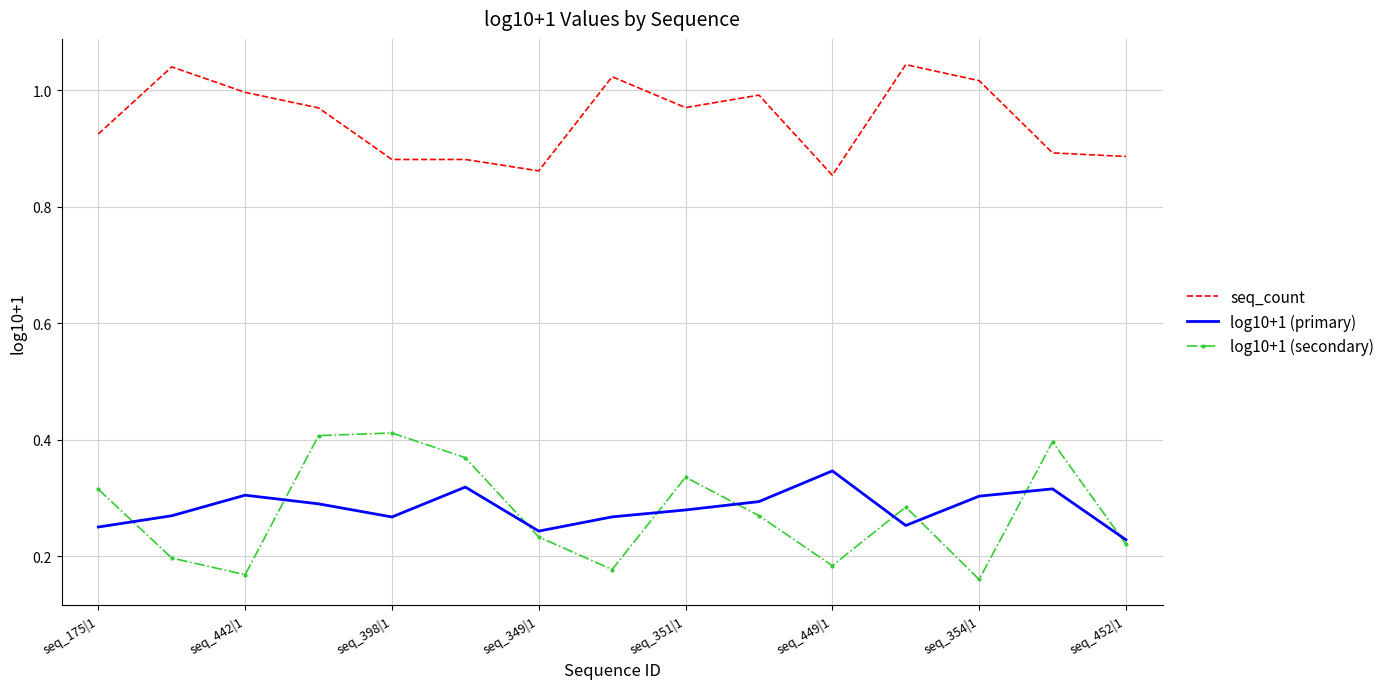

Which series has the largest total across all categories?

seq_count